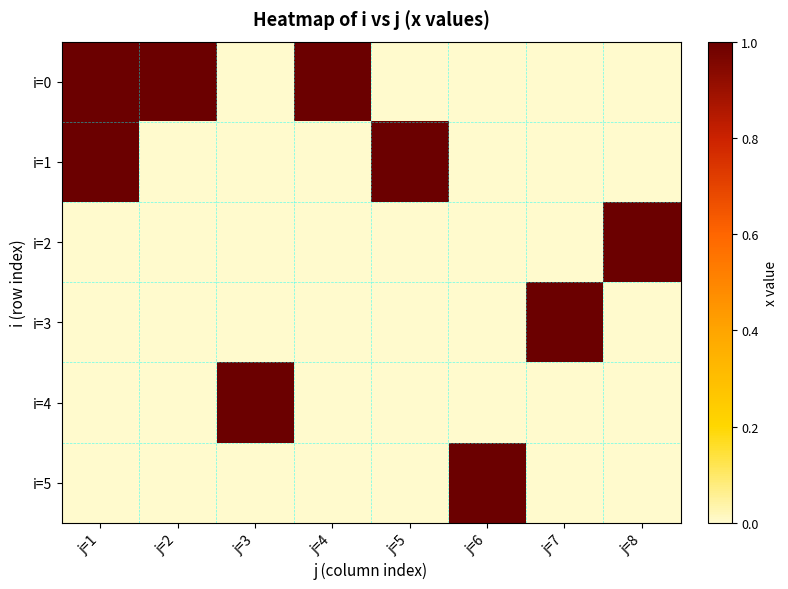

Which category has the lowest value across all series?

j=3